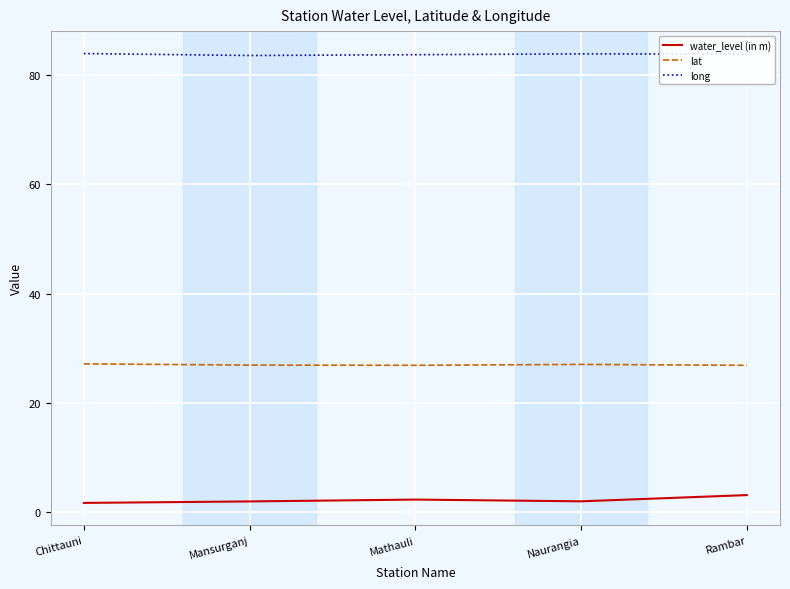

What is the difference between the highest and lowest values at Mansurganj?

81.7